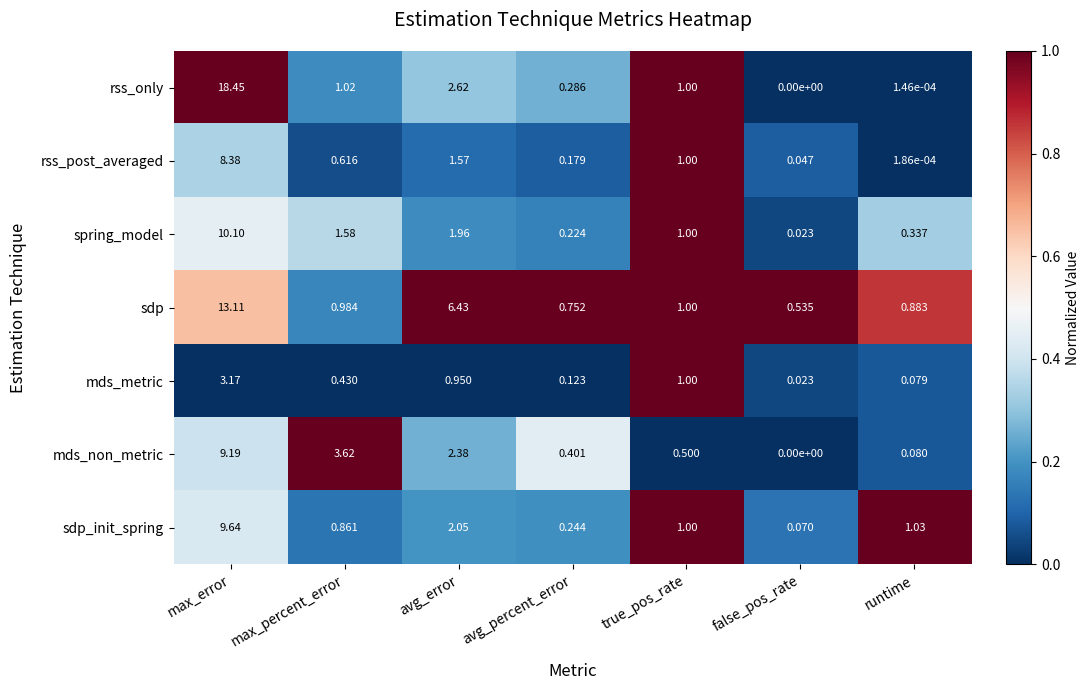

Which series has the largest total across all categories?

sdp